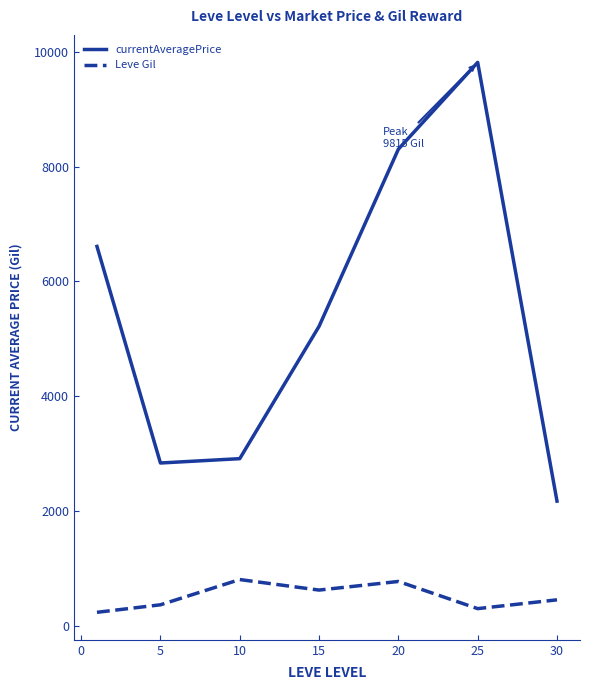

True or false: Leve Gil and currentAveragePrice intersect in this chart.

False